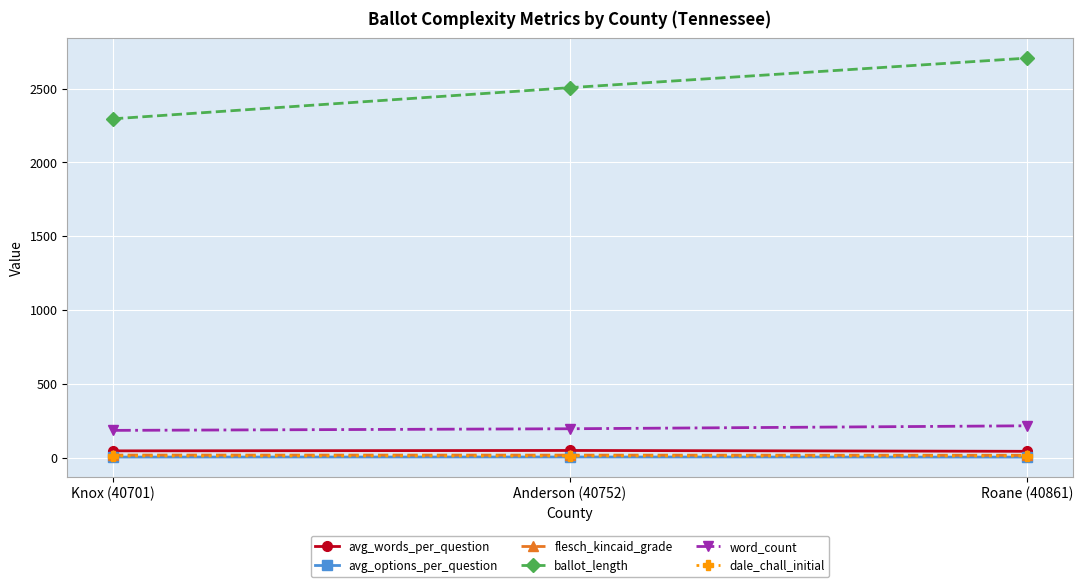

What is the value of the word_count point at the 1st from the left?

185.0